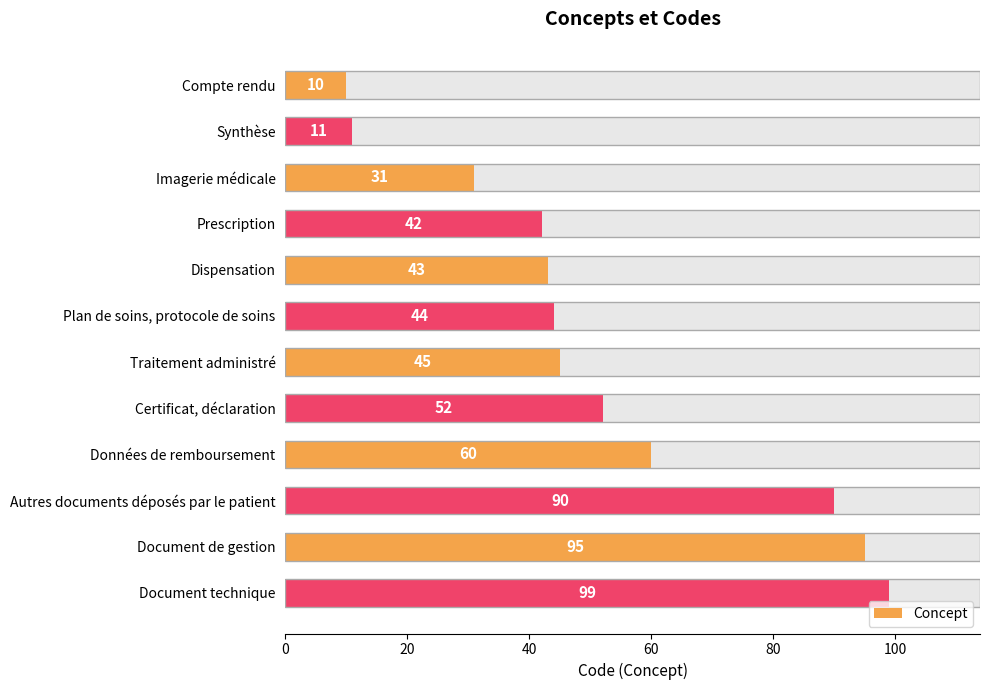

How many series are shown in this chart?

1